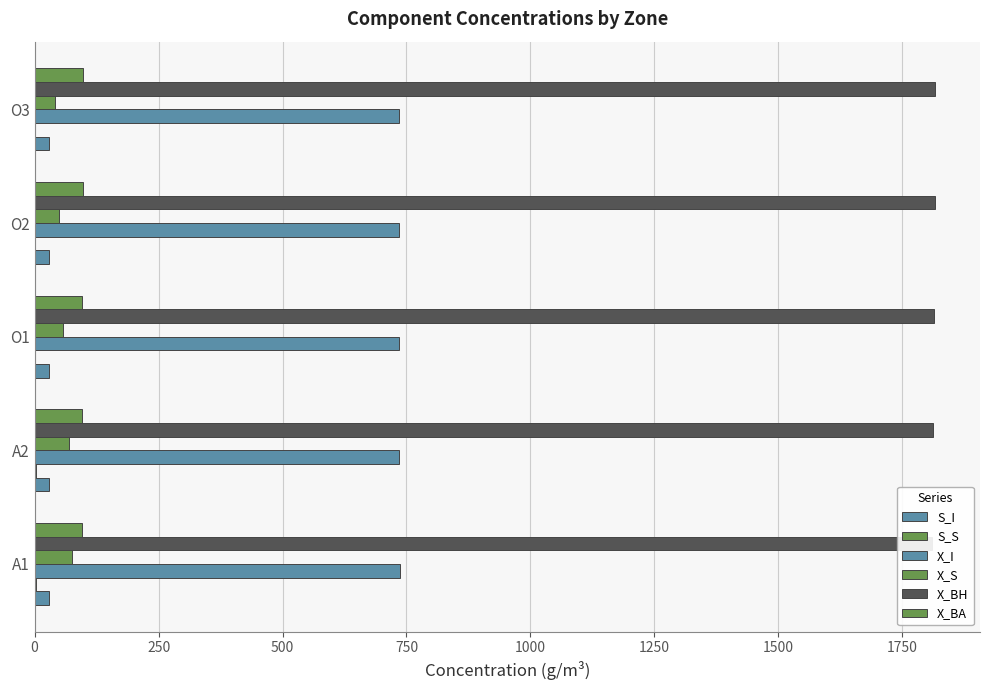

What is the minimum value for S_S?

1.0